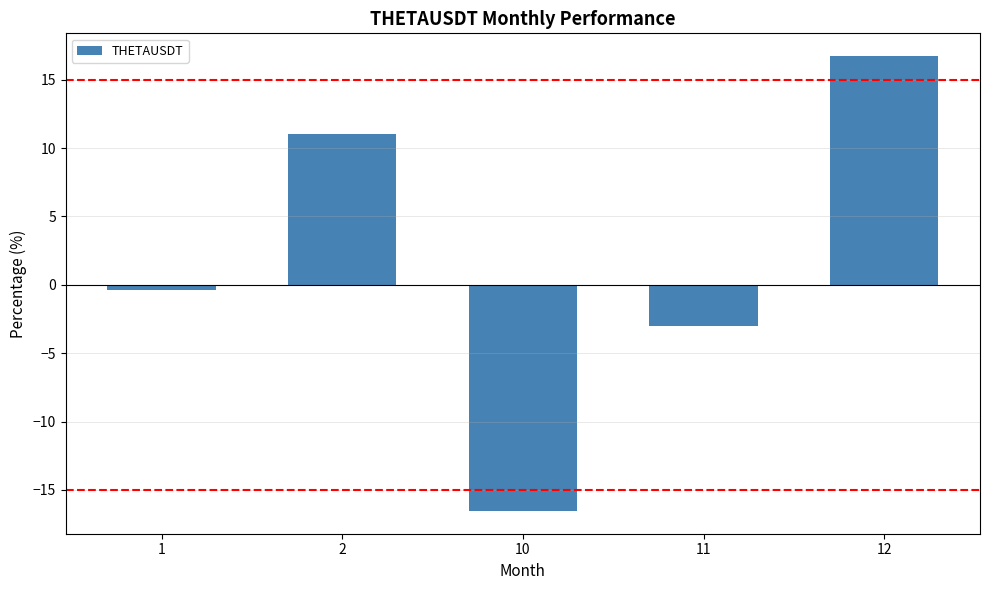

How many series are shown in this chart?

1